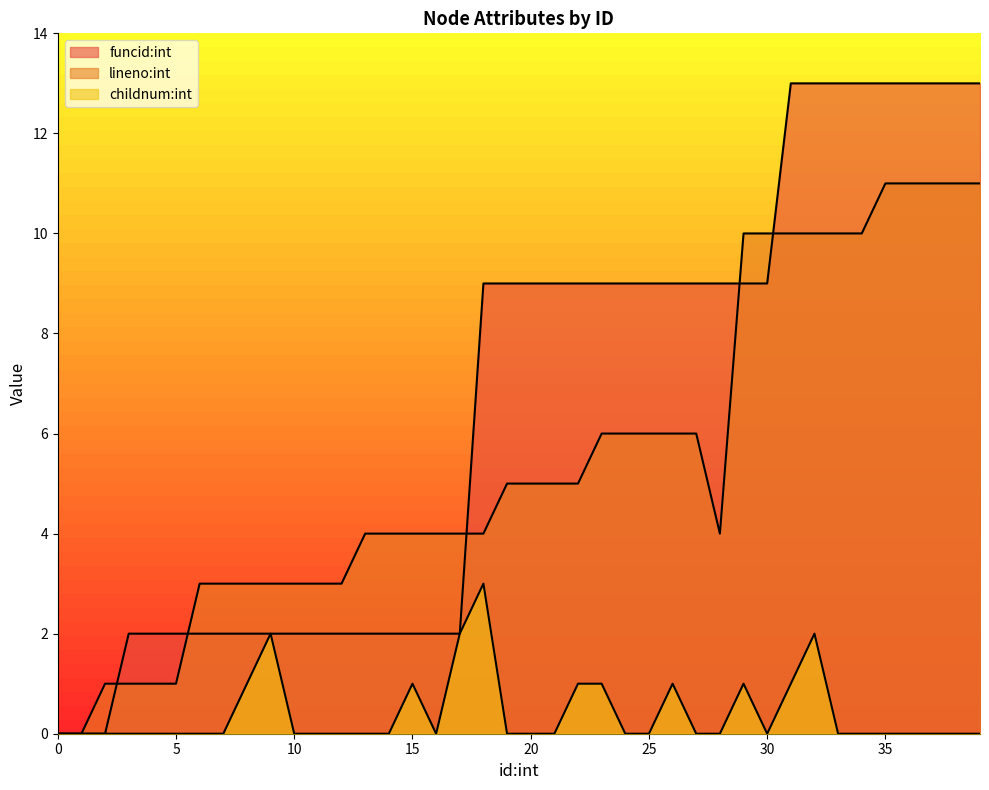

Rank the series at 14 from highest to lowest value.

lineno:int, funcid:int, childnum:int